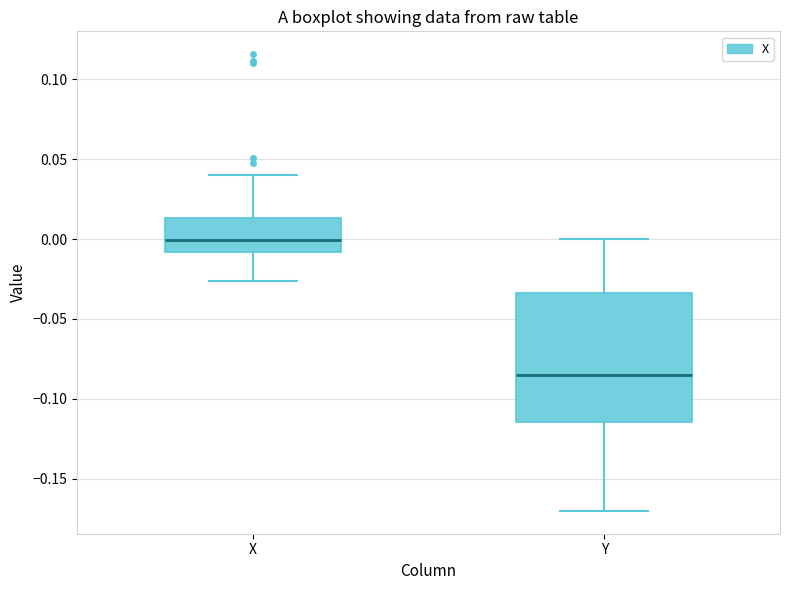

Reading left to right, read every box against the y-axis: the position of its median line, the range the box covers, and the ends of its whiskers. The values are not printed on the chart, so give them approximately, as read against the axis.

X: median 0.000, box -0.010 to 0.015, whiskers -0.025 to 0.040
Y: median -0.085, box -0.115 to -0.035, whiskers -0.170 to 0.000